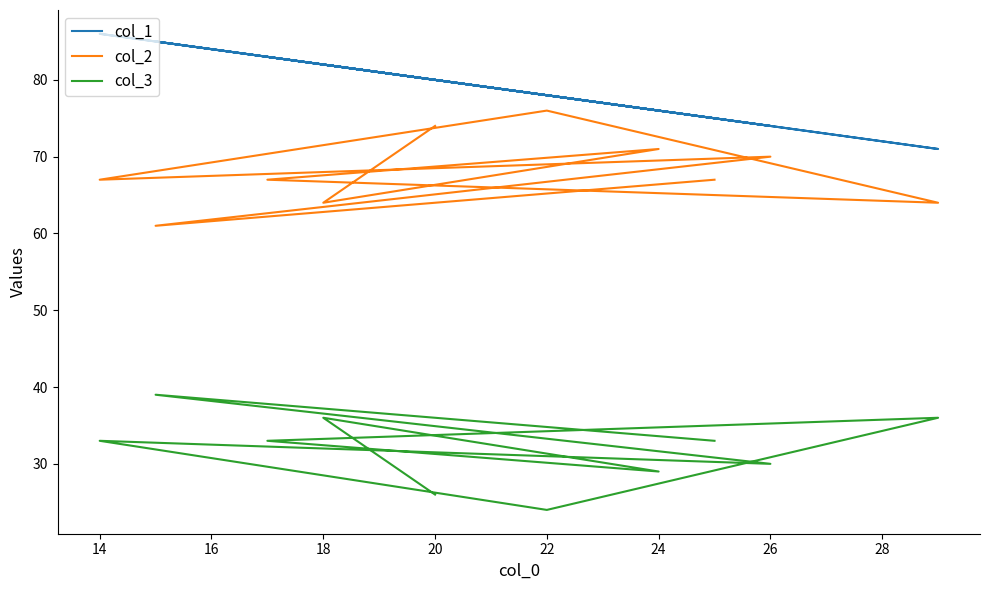

How many values in the col_2 series are below 67?

3